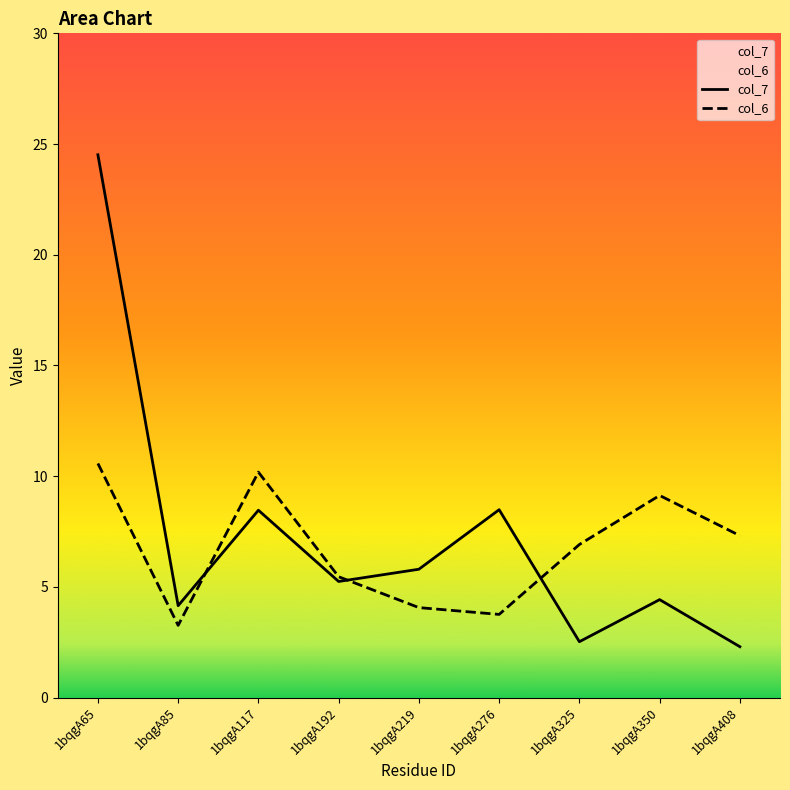

What is the difference between the maximum and minimum values in the col_7 series?

22.2